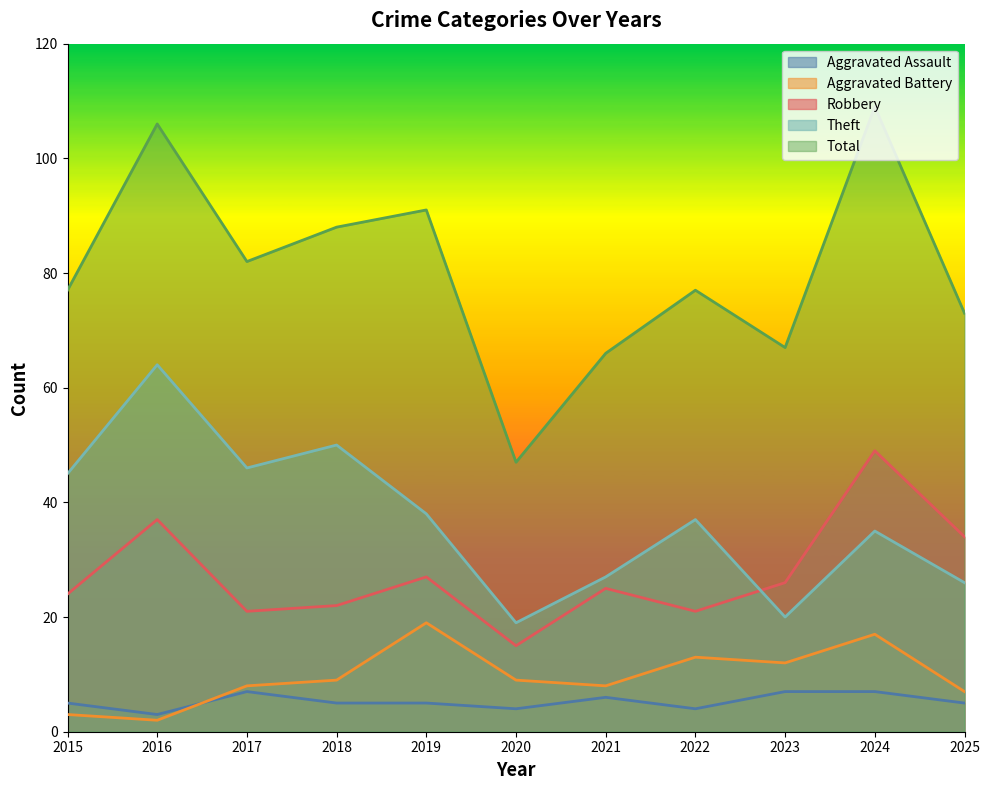

True or false: Aggravated Assault and Total cross at least once.

False